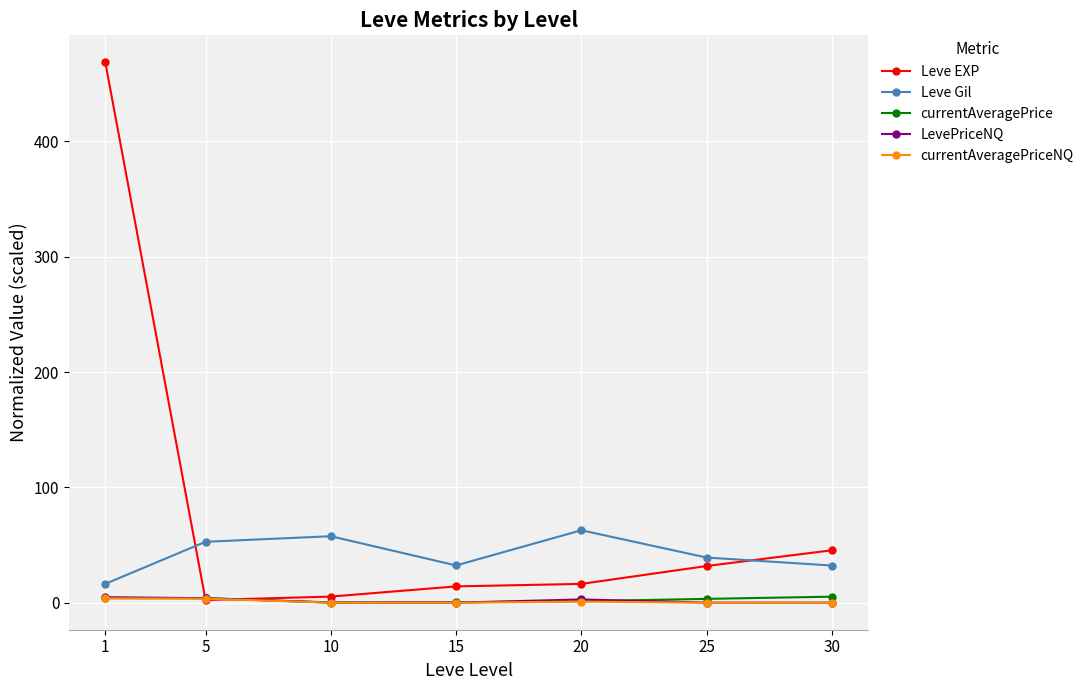

True or false: Leve Gil has more than 1 points higher than both neighbors.

True